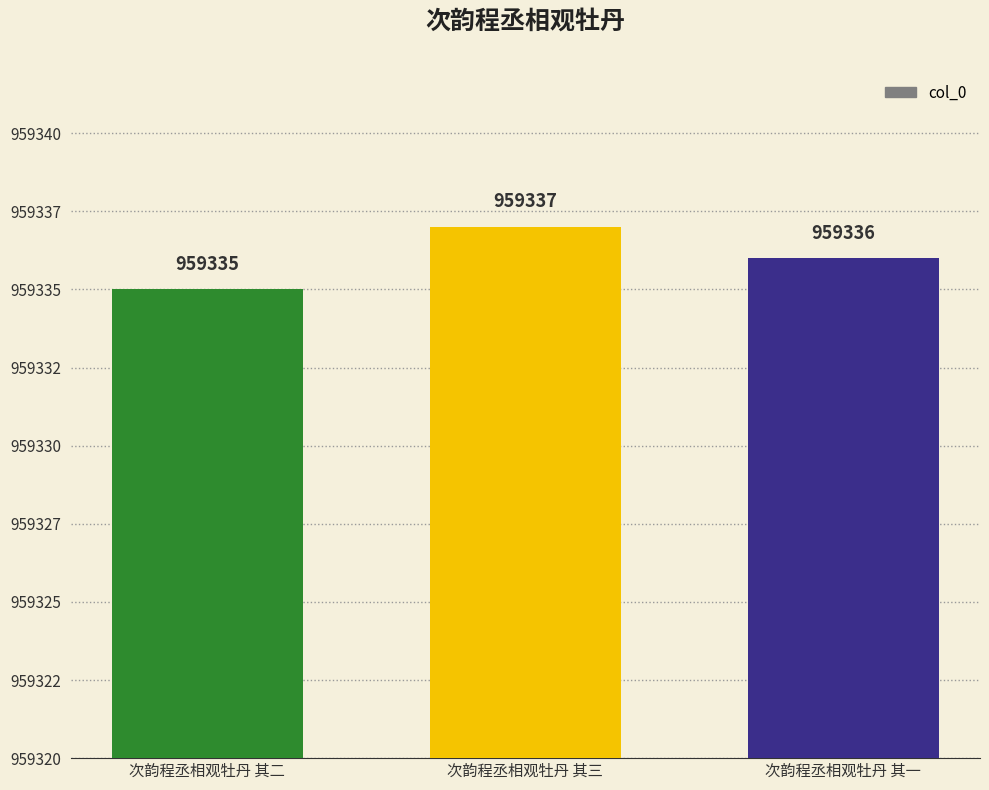

What is the sum of all values?

2878008